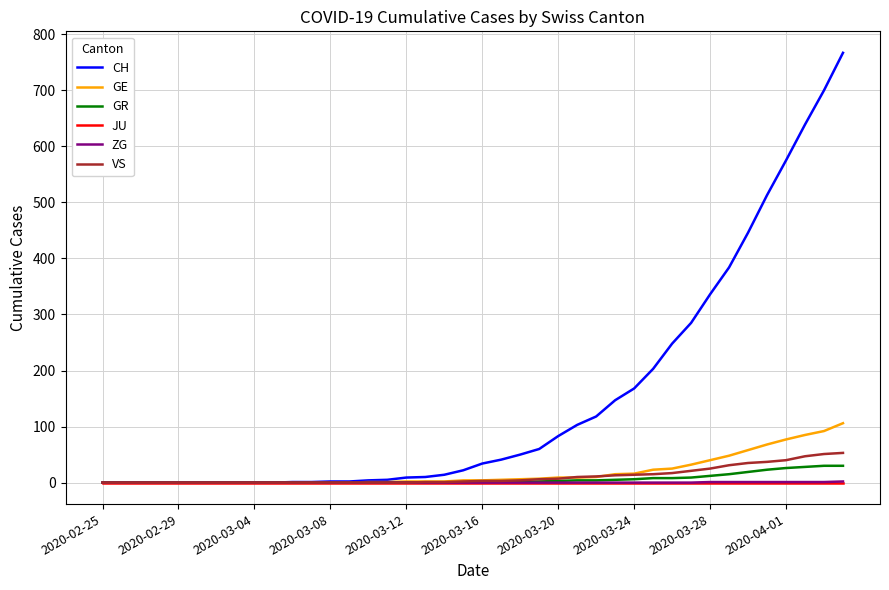

Which series has the widest spread of values?

CH